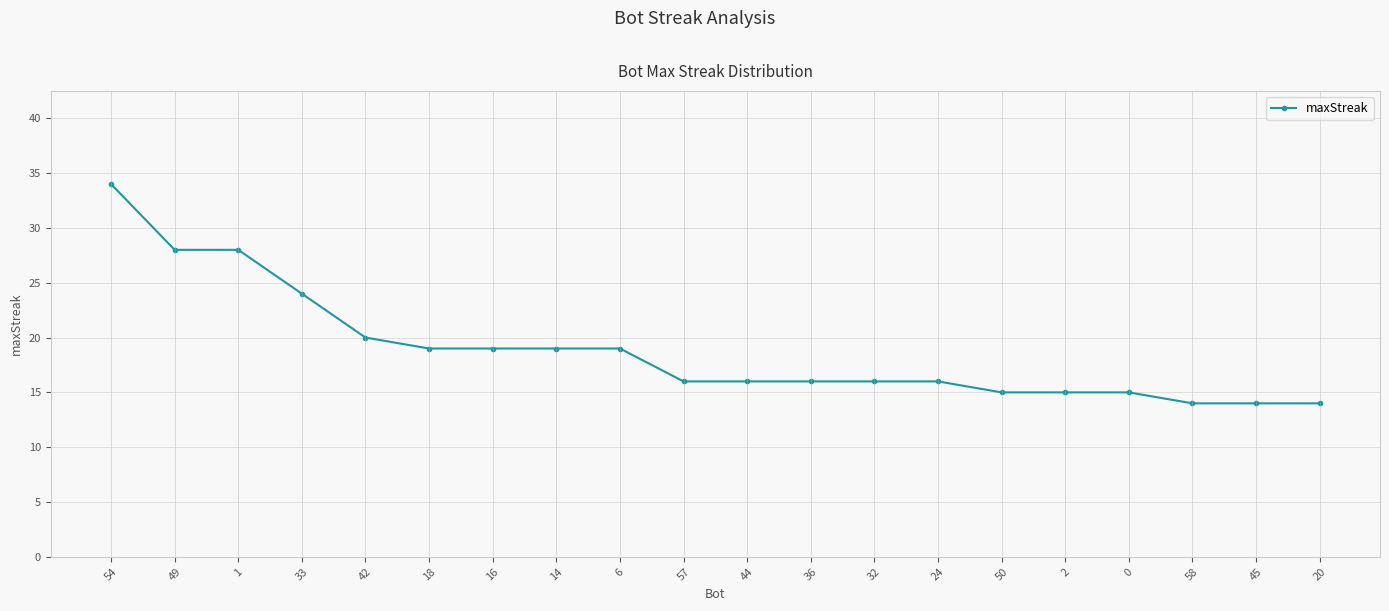

Reading left to right, list all the values displayed in this chart.

34	28	28	24	20	19	19	19	19	16	16	16	16	16	15	15	15	14	14	14